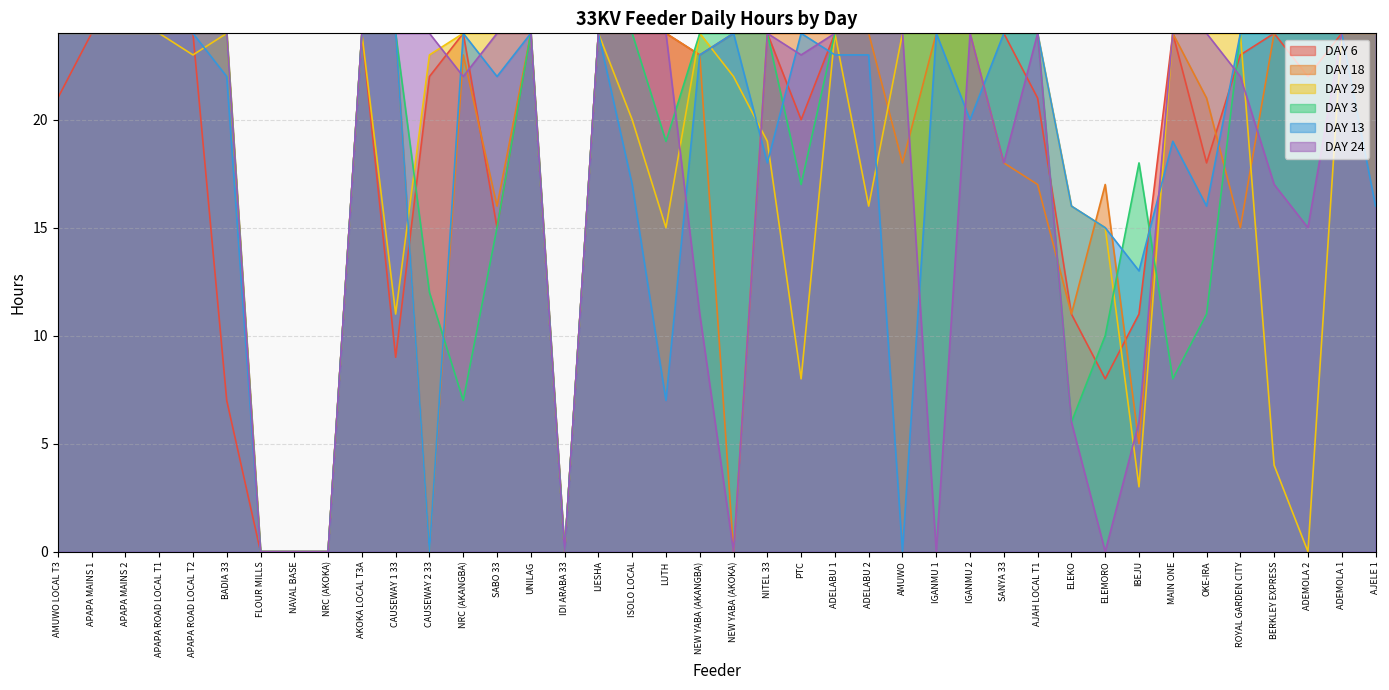

What is the label of the 28th point from the right?

NRC (AKANGBA)